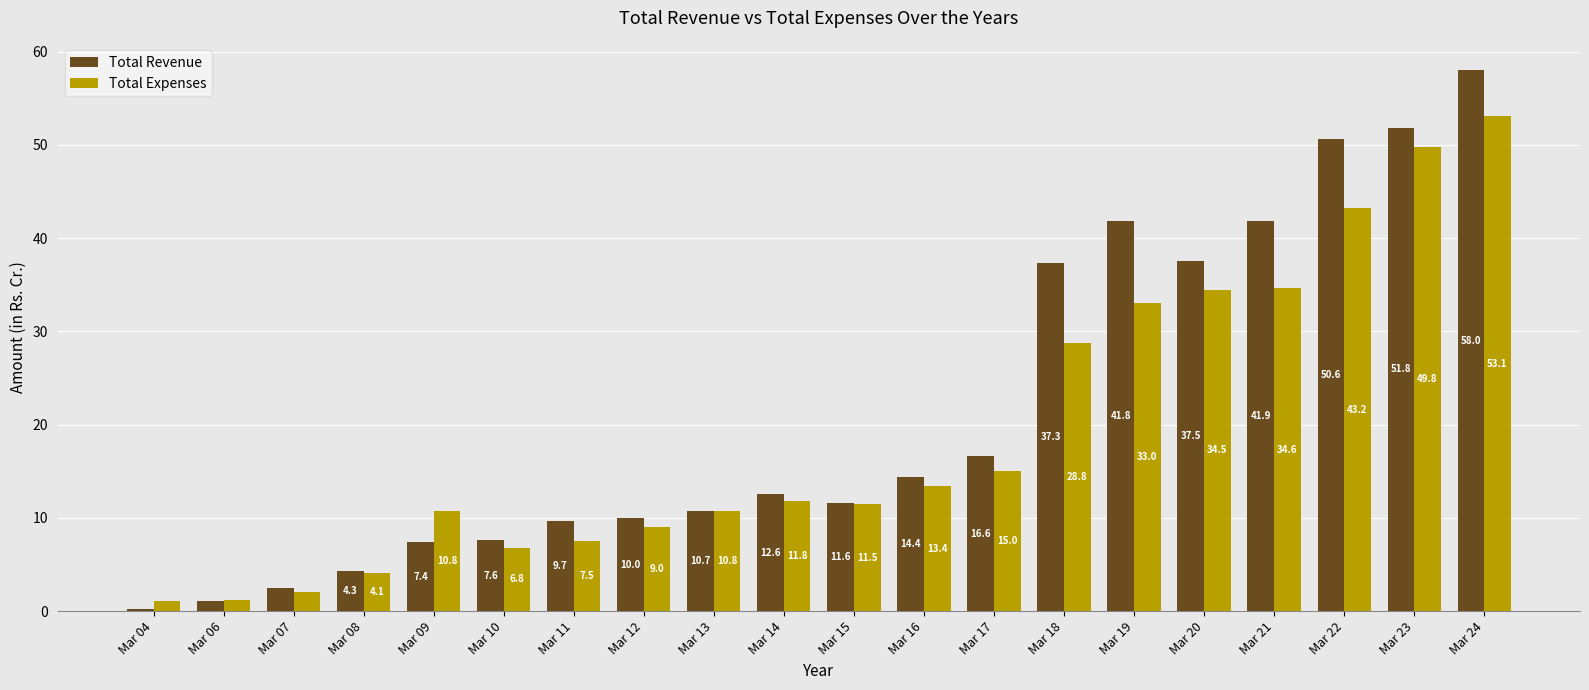

What is the difference between the maximum and second lowest values in the Total Expenses series?

51.9